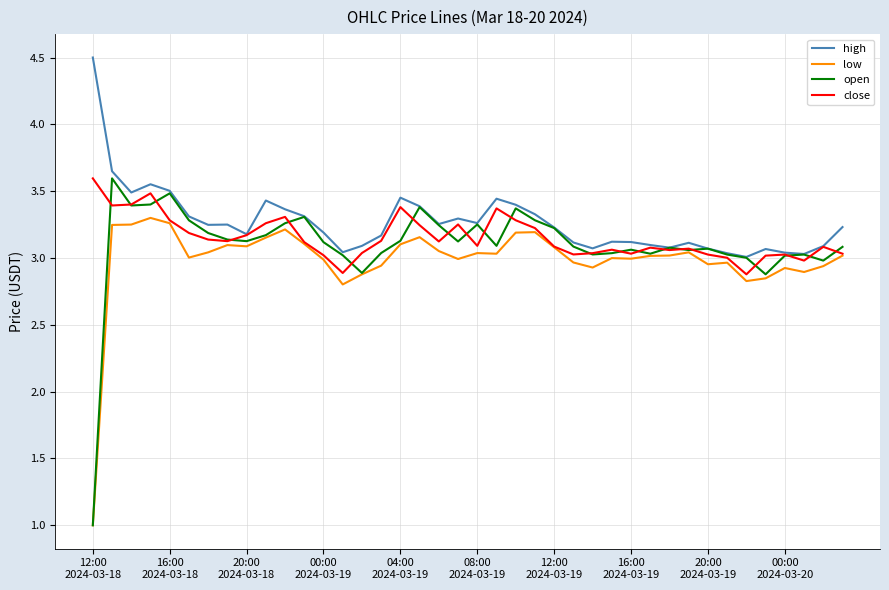

Which series has the largest range (max minus min)?

open